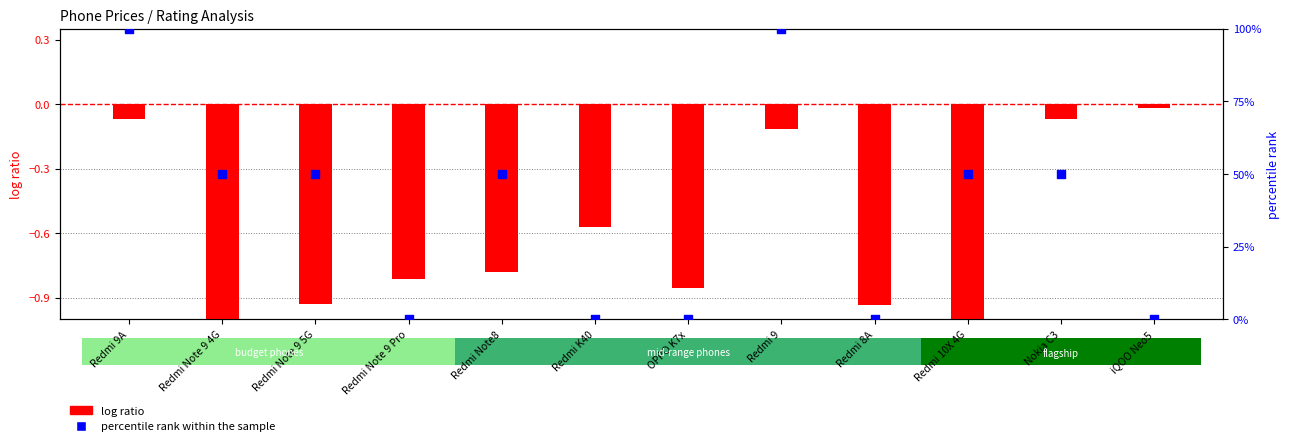

What is the total value across all series at Redmi Note 9 5G?

49.1